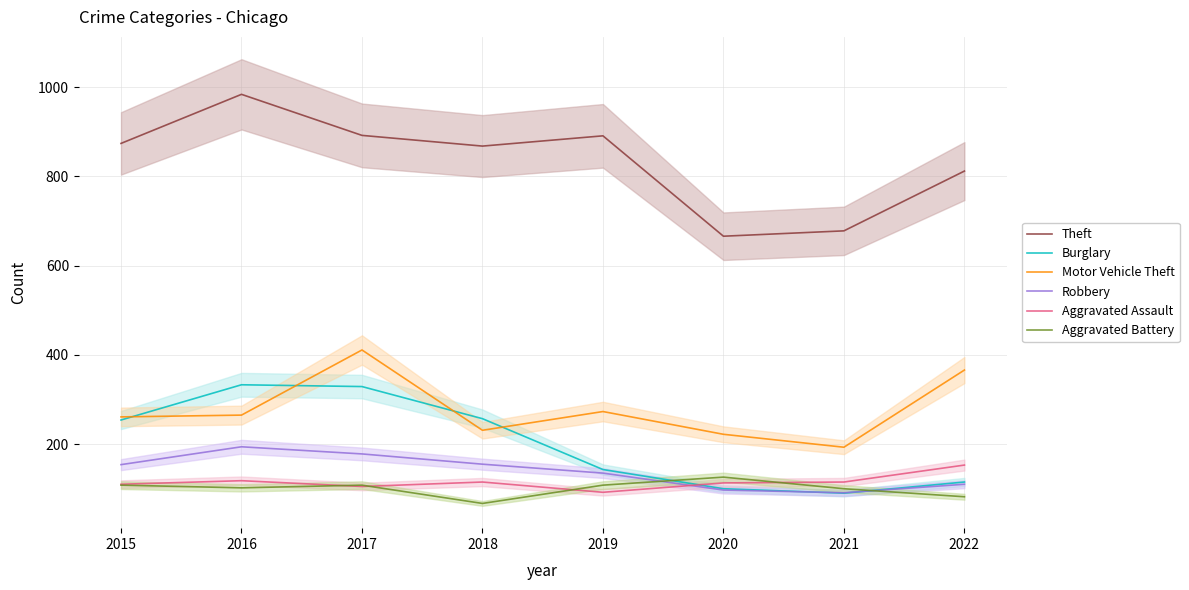

What is the smallest value displayed?

67